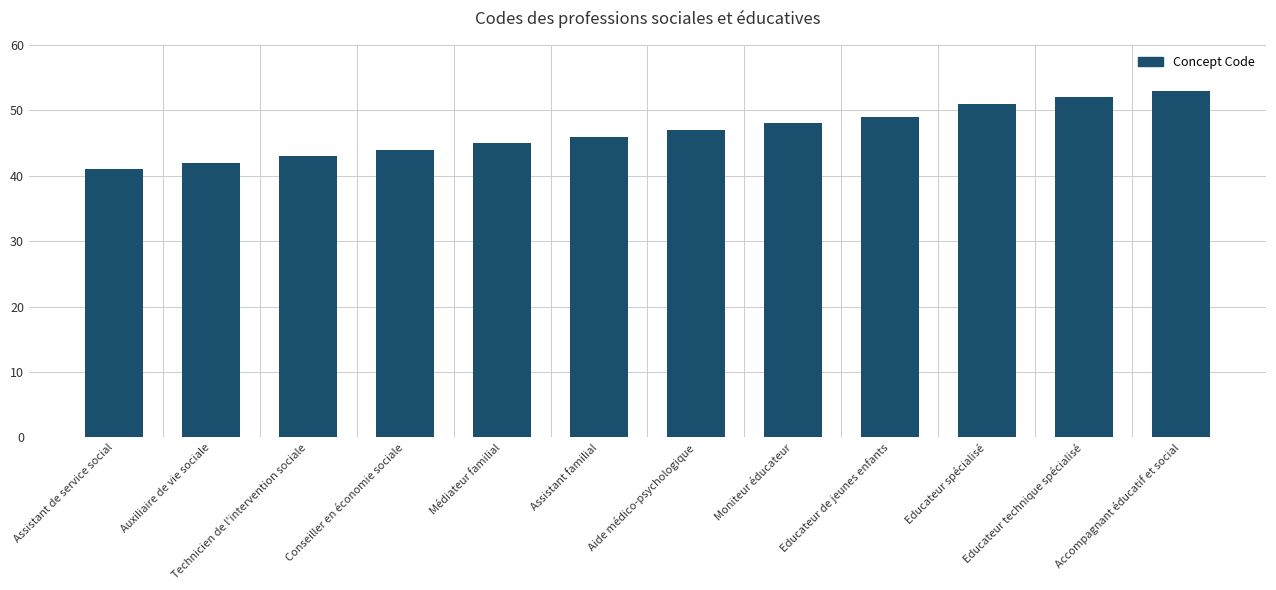

Rank the categories by value from highest to lowest.

Accompagnant éducatif et social, Educateur technique spécialisé, Educateur spécialisé, Educateur de jeunes enfants, Moniteur éducateur, Aide médico-psychologique, Assistant familial, Médiateur familial, Conseiller en économie sociale, Technicien de l'intervention sociale, Auxiliaire de vie sociale, Assistant de service social